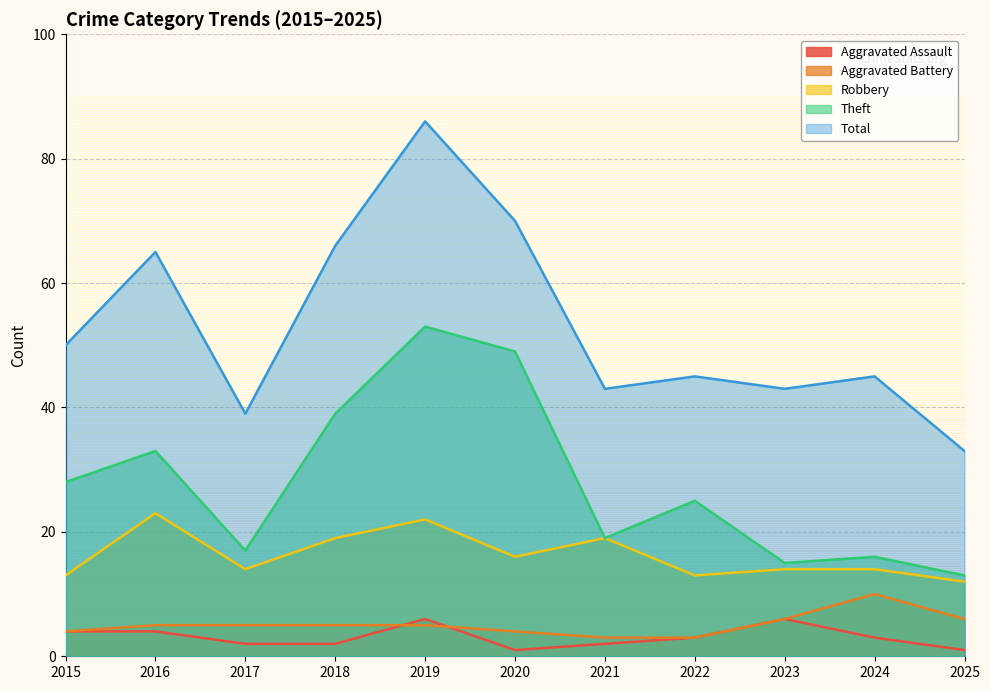

Which series has the widest spread of values?

Total